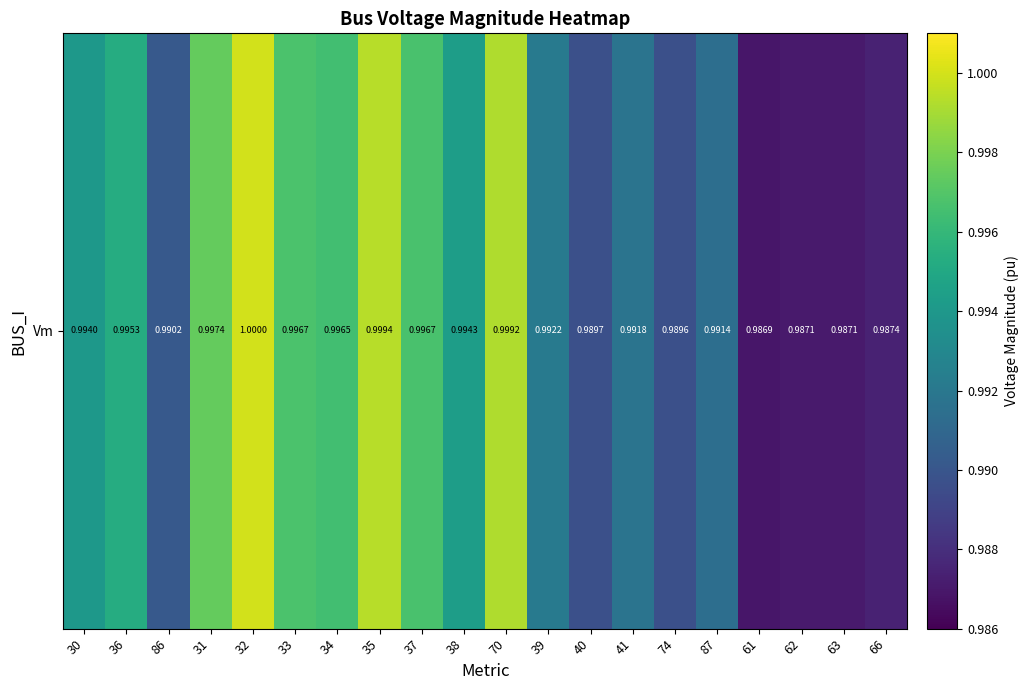

List the labels in order of value, smallest first.

61, 62, 63, 66, 74, 40, 86, 87, 41, 39, 30, 38, 36, 34, 37, 33, 31, 70, 35, 32